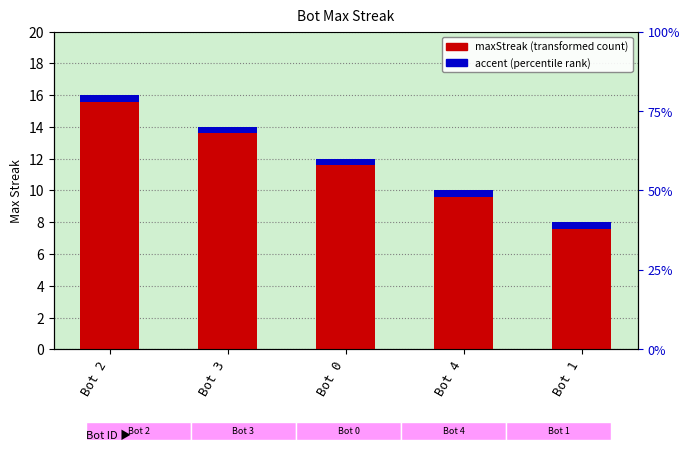

Which has a higher value, Bot 3 or Bot 1?

Bot 3